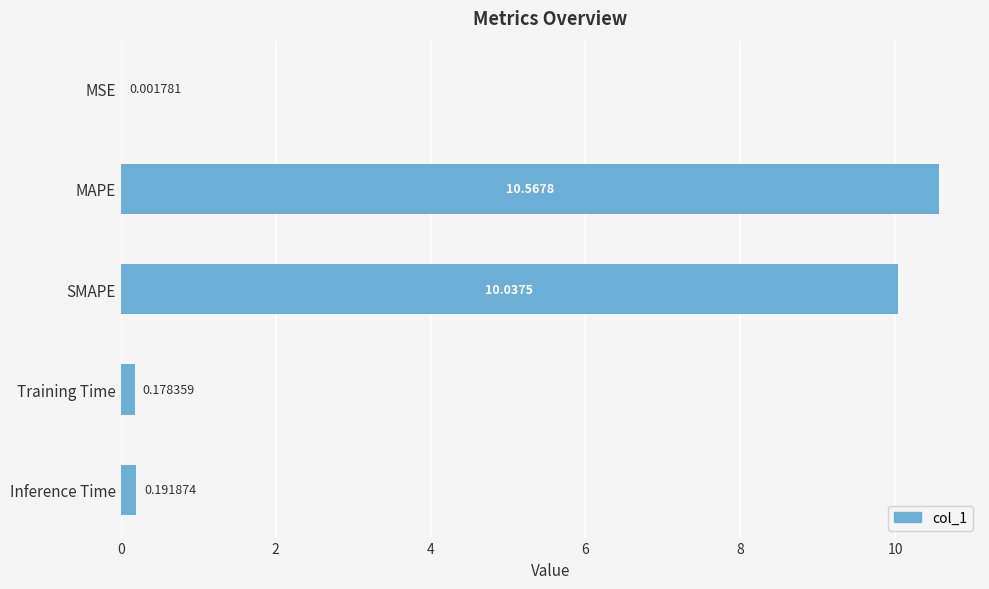

Which category has the highest value across all series?

MAPE